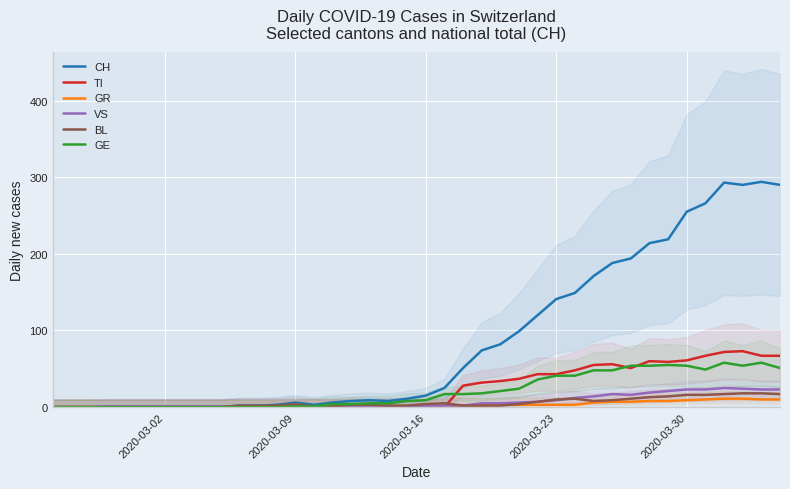

What is the highest value of the GR series?

11